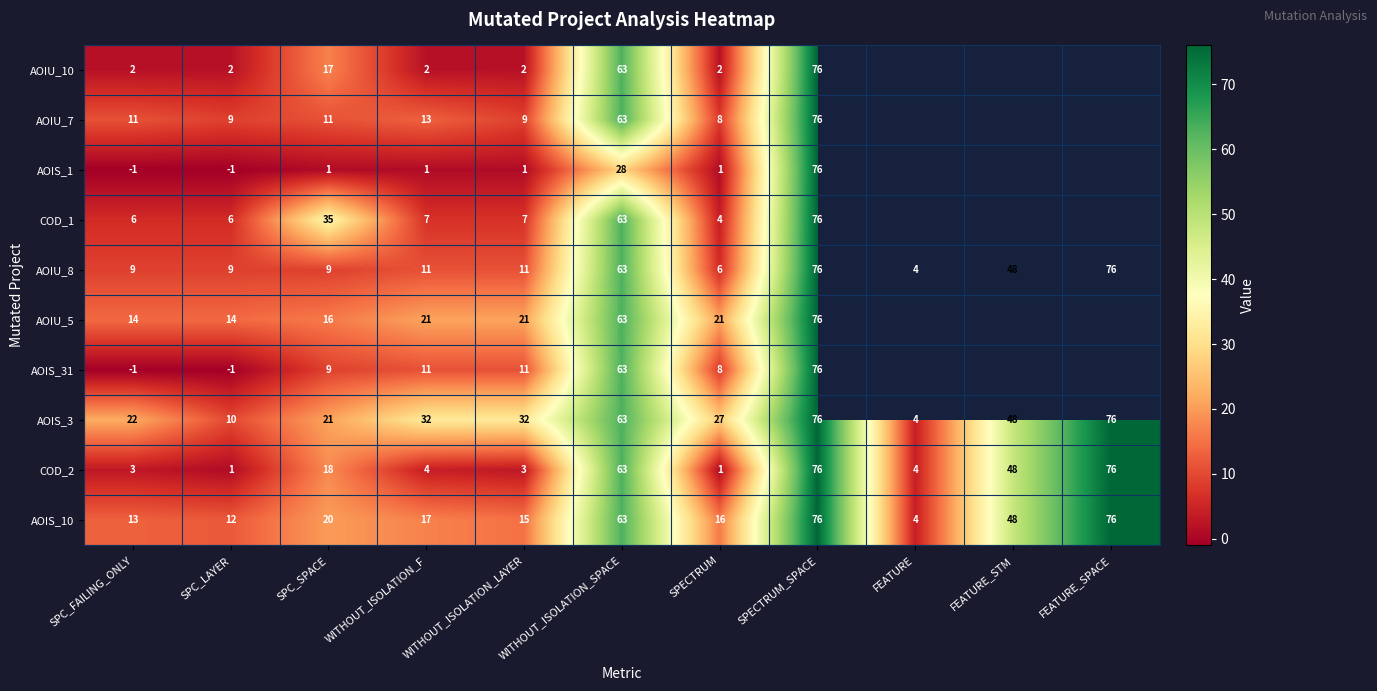

What is the difference between the highest and lowest values at WITHOUT_ISOLATION_LAYER?

31